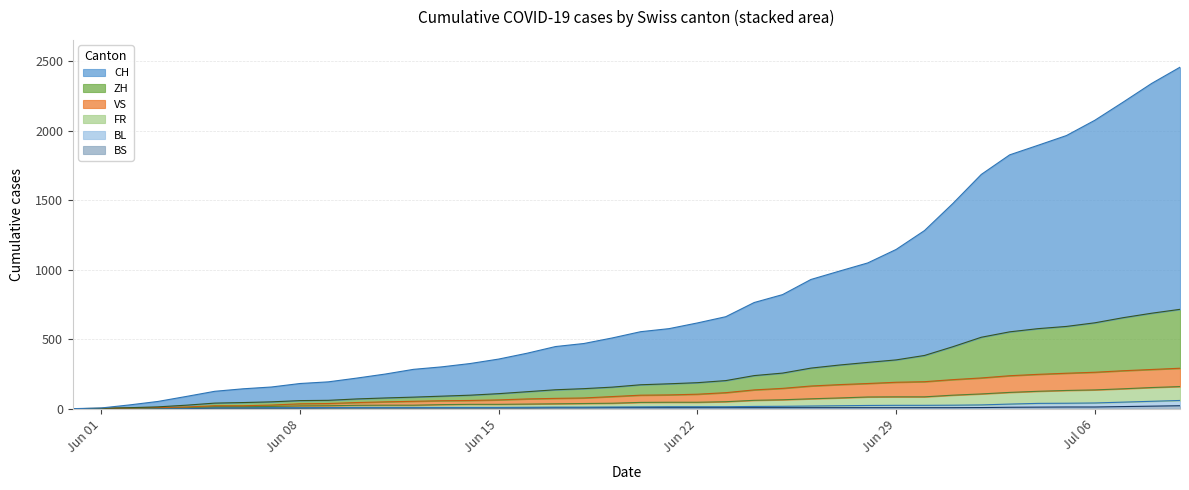

Does the chart display data point markers on the line(s)?

No